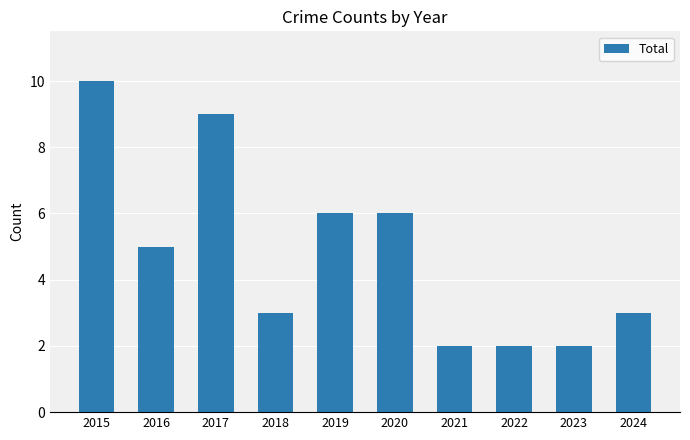

The chart shows a value of 9 at 2017. True or false?

True